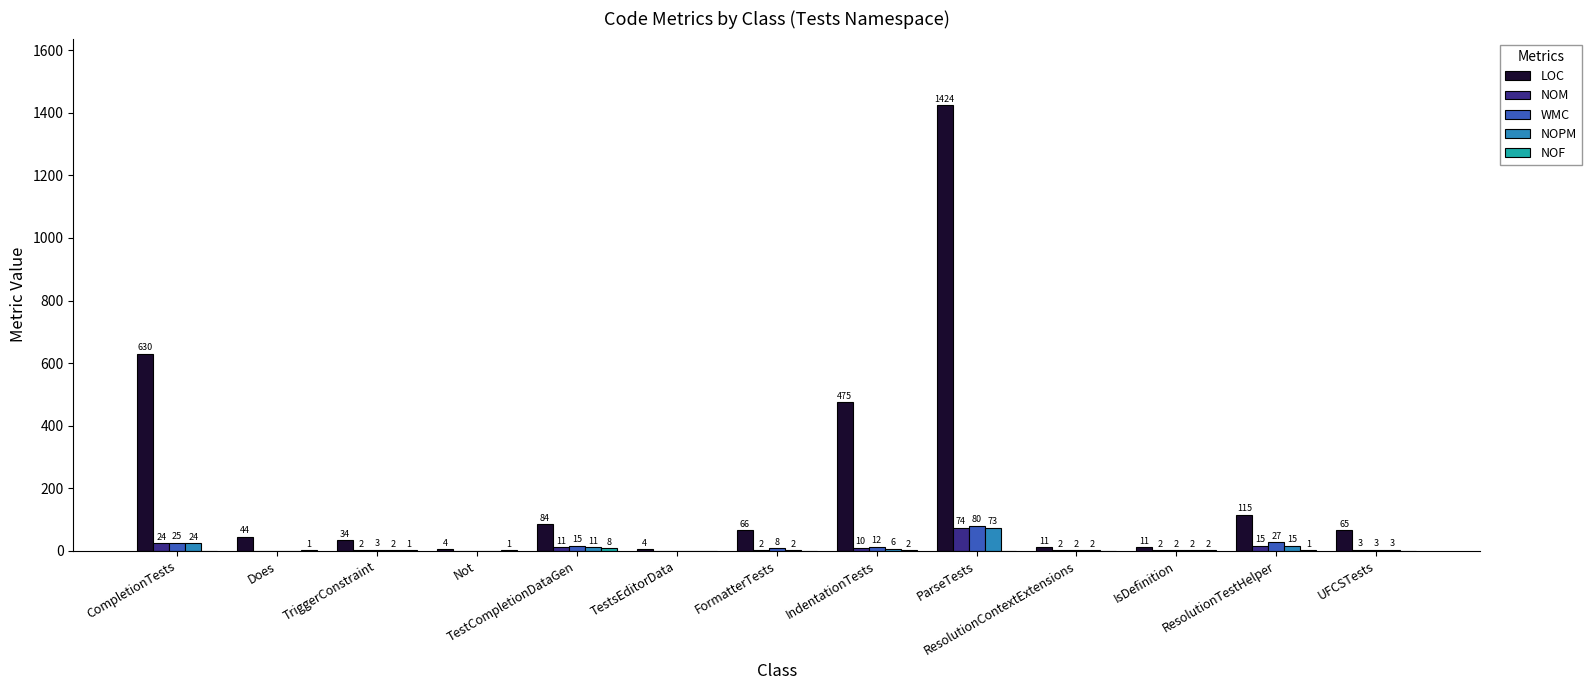

How many distinct data groups are displayed?

5